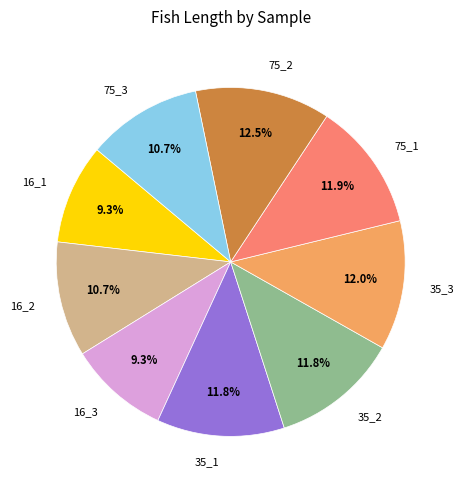

Which slice is the largest?

75_2